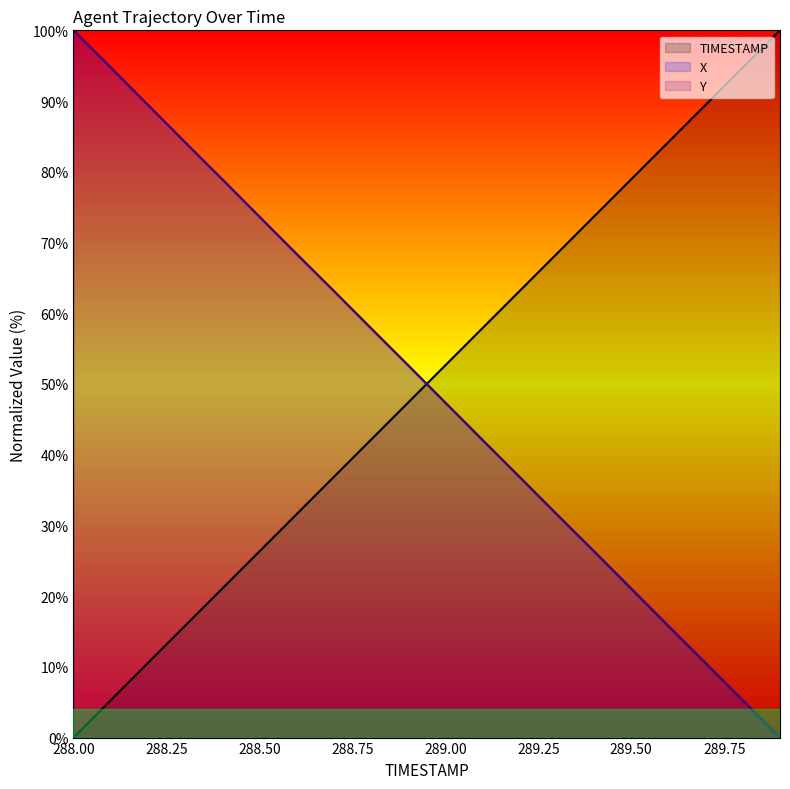

What is the difference between the second highest and second lowest values in the X series?

89.5